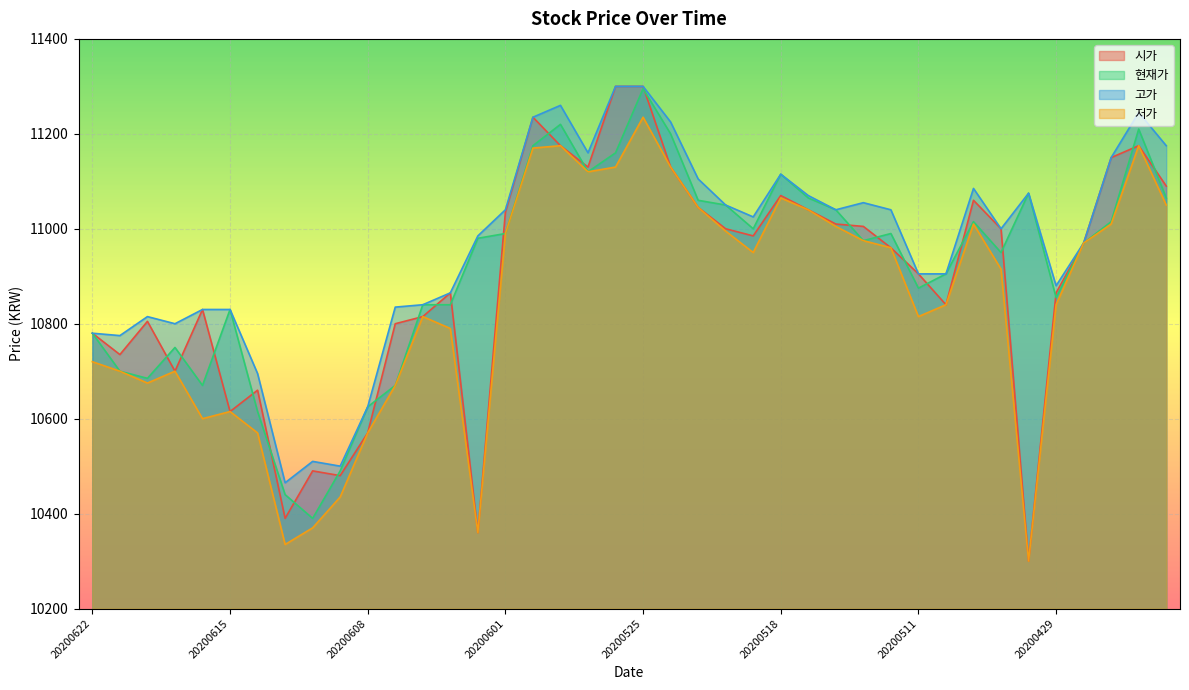

At which label is 현재가 closest to 10842?

20200604